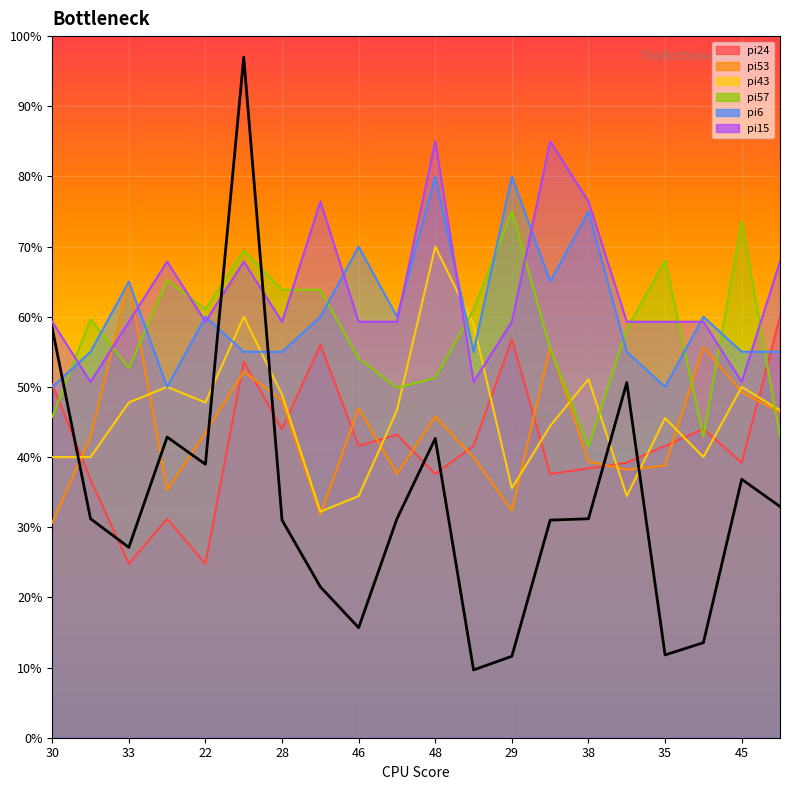

At which label does the data first exceed 31?

30